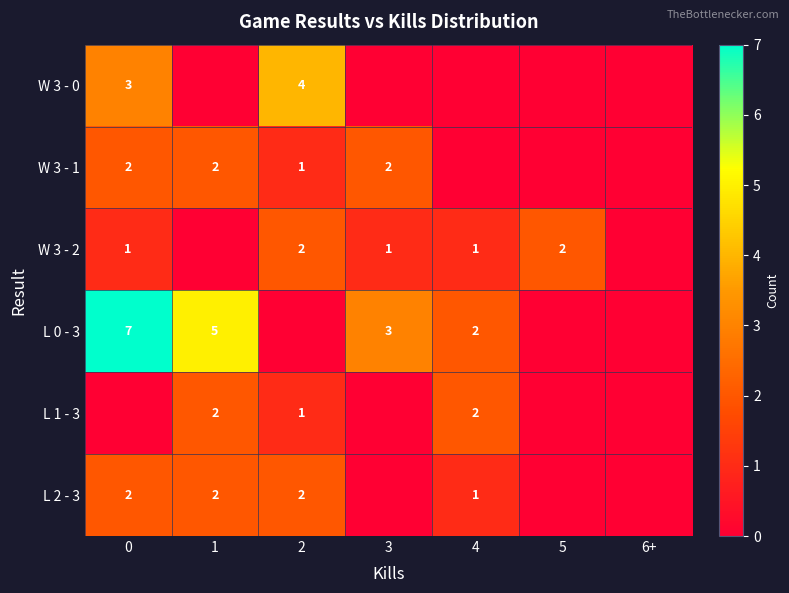

At how many categories does at least one series exceed 0?

6